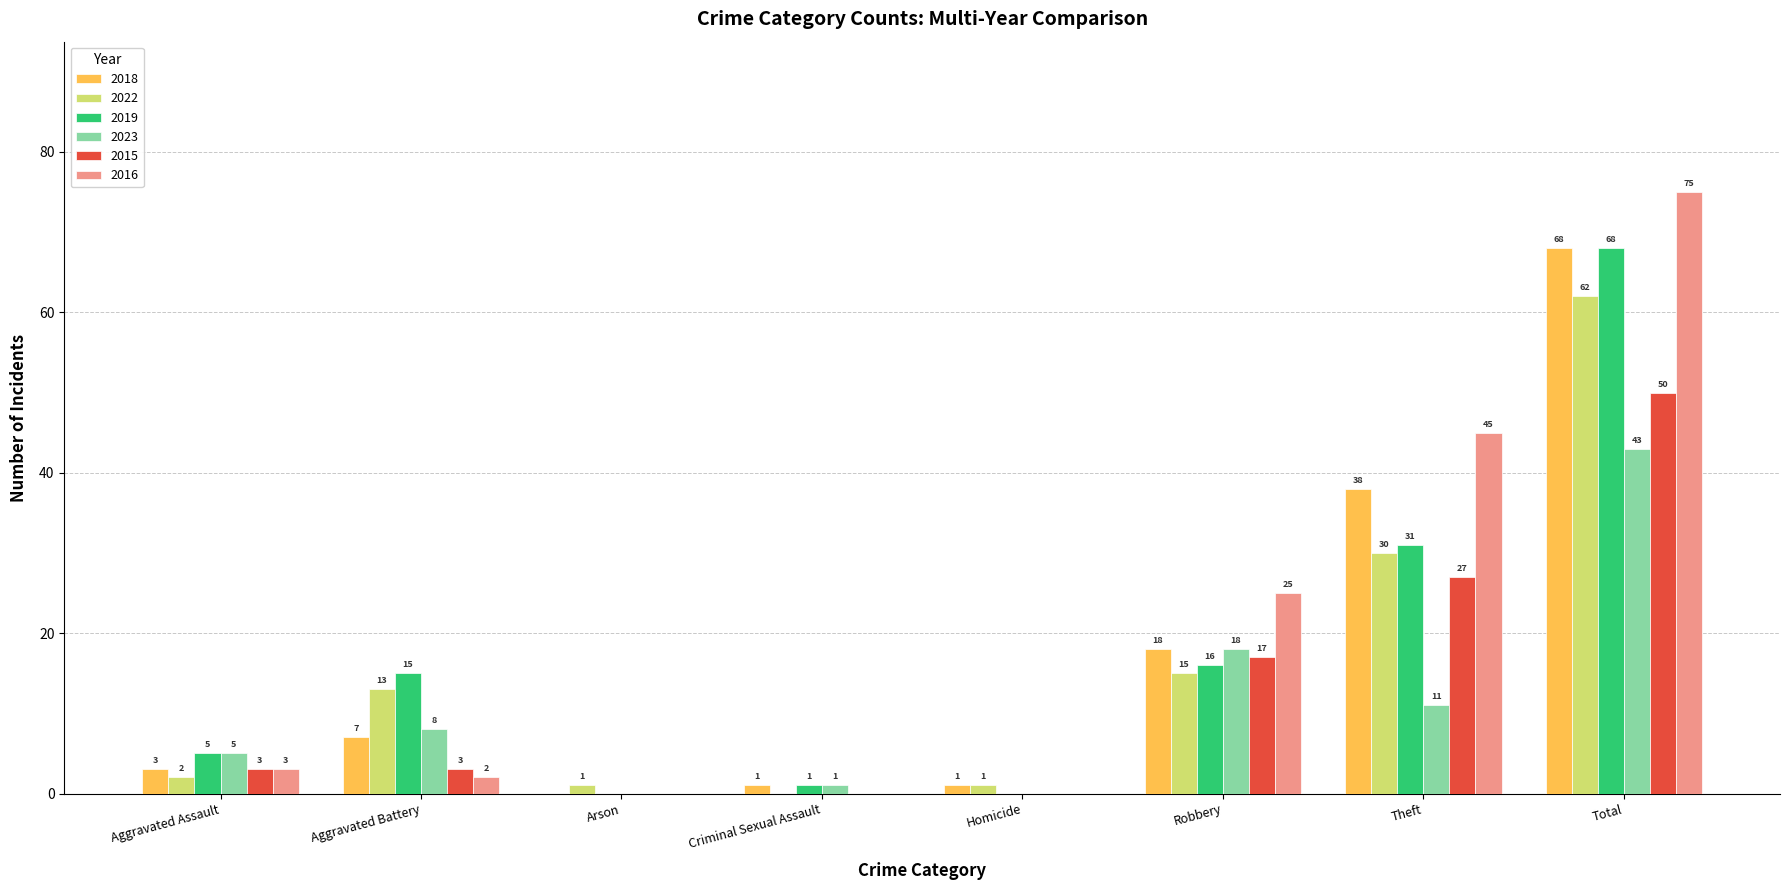

How many data points does each series have?

8